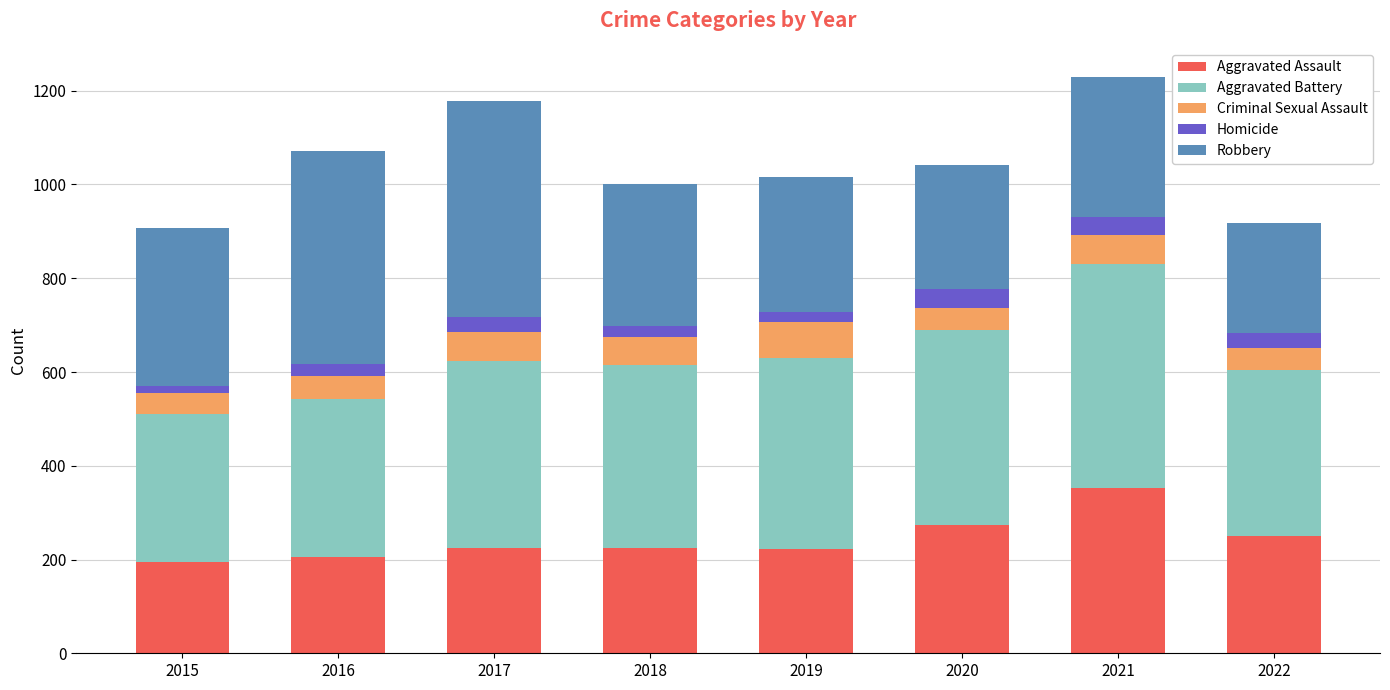

What is the sum of the Aggravated Assault values at 2022 and 2017?

475